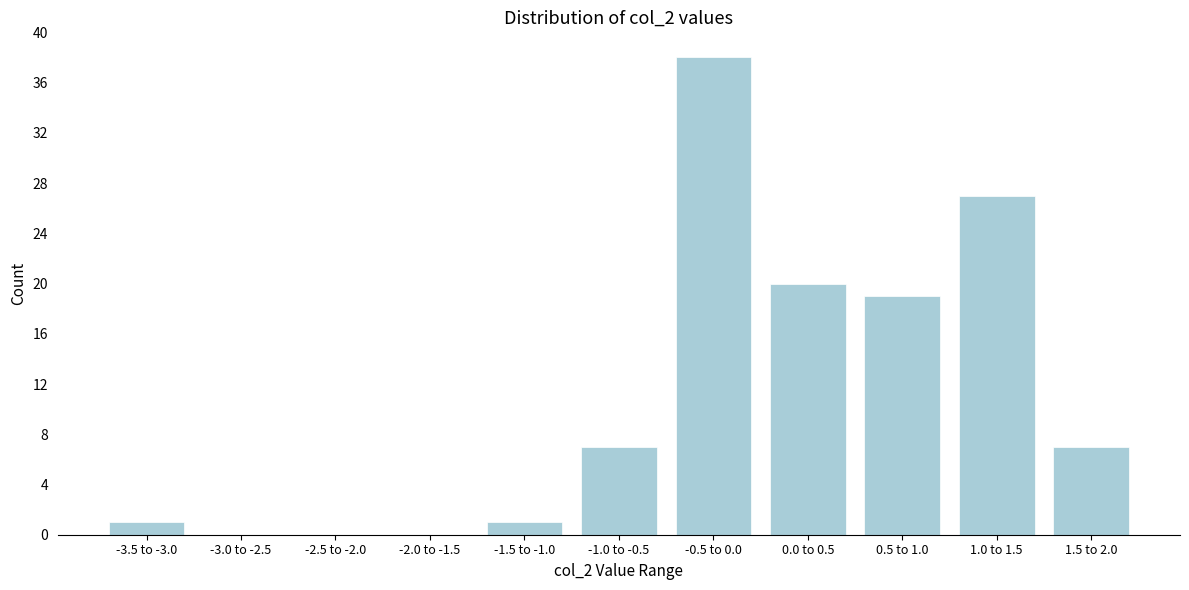

Reading right to left, what are all the values shown in this chart?

1.5 to 2.0=7	1.0 to 1.5=27	0.5 to 1.0=19	0.0 to 0.5=20	-0.5 to 0.0=38	-1.0 to -0.5=7	-1.5 to -1.0=1	-2.0 to -1.5=0	-2.5 to -2.0=0	-3.0 to -2.5=0	-3.5 to -3.0=1